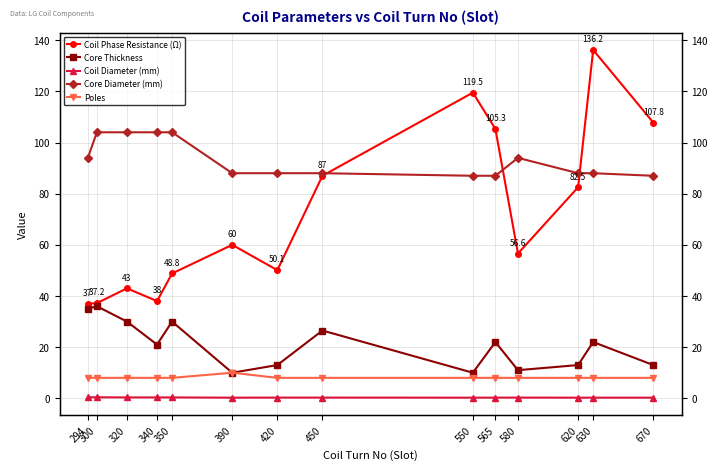

What is the greatest value displayed?

136.2